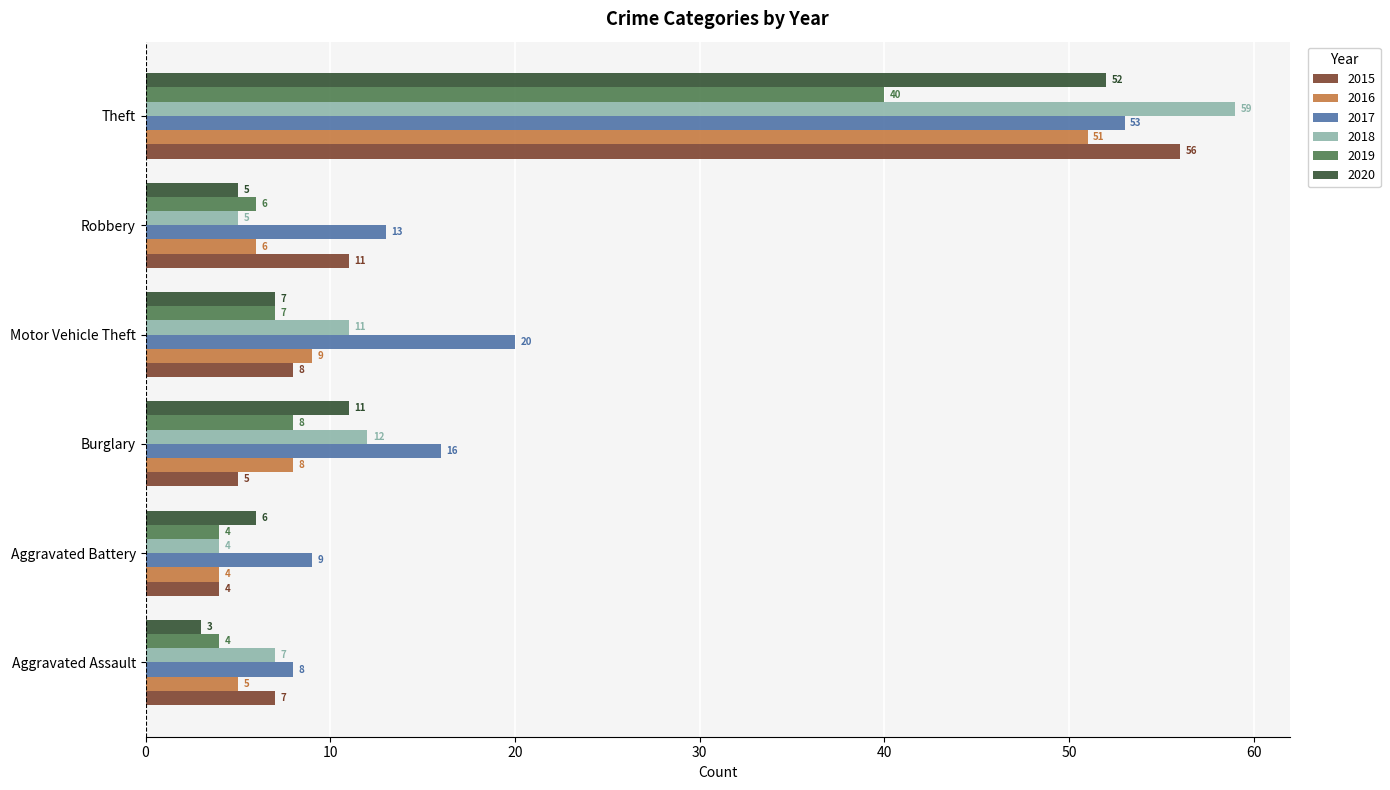

What is the total value across all series at Aggravated Assault?

34